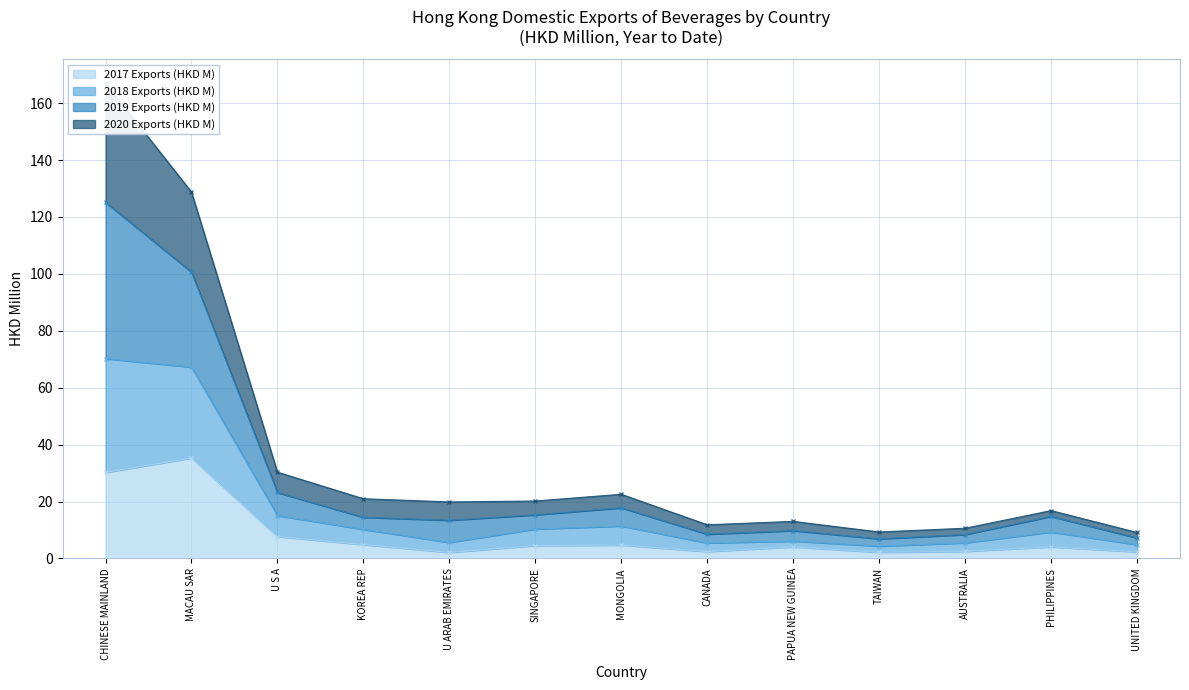

The value of 2017 Exports (HKD M) at MONGOLIA is 4.7. True or false?

True